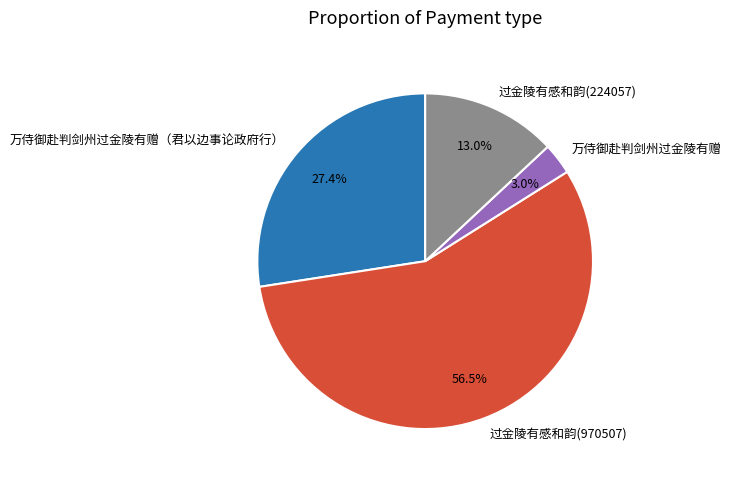

Count the number of slices in the pie.

4